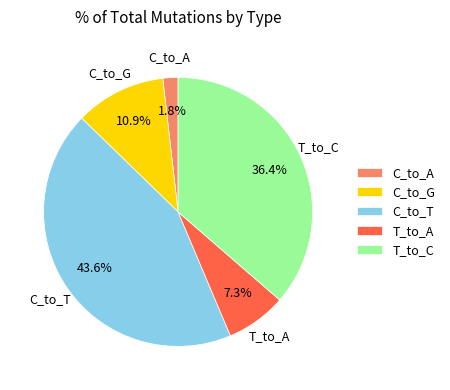

True or false: C_to_T accounts for 44% of the total.

True